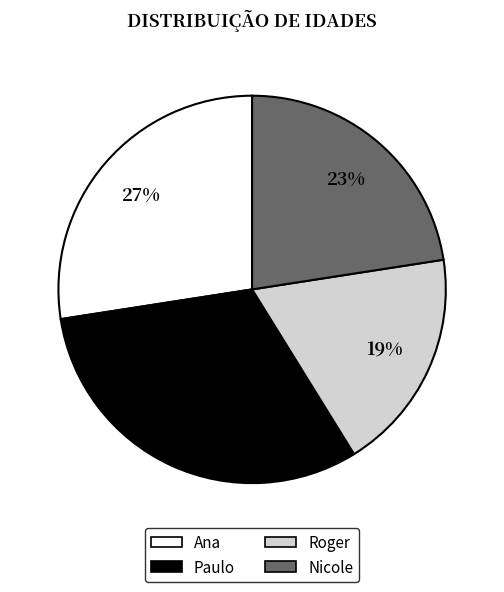

Does Ana account for over 50% of the chart?

No